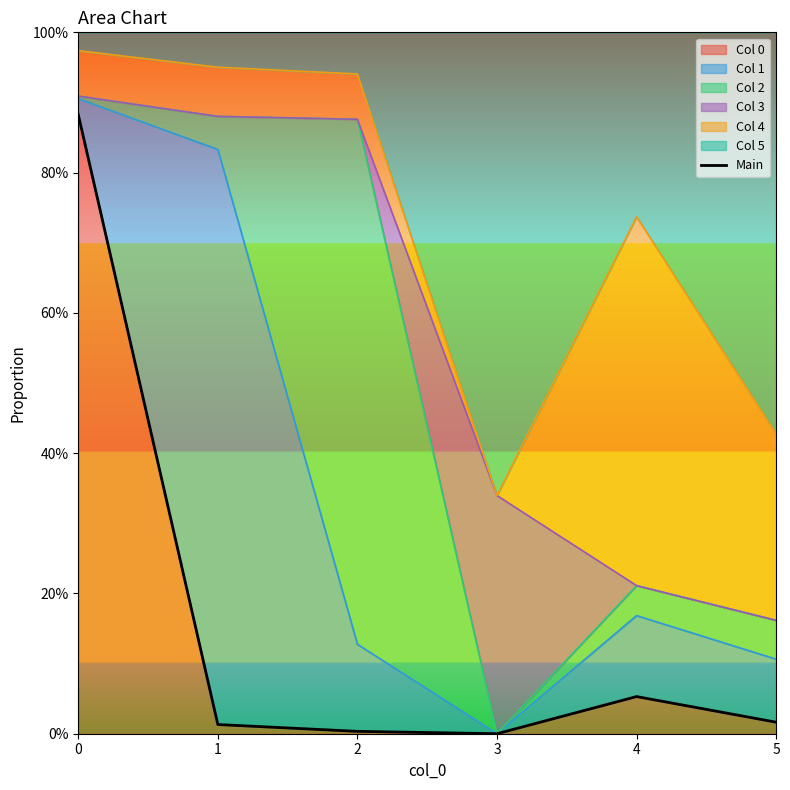

Is it true that the value at 4 is 0.0?

False